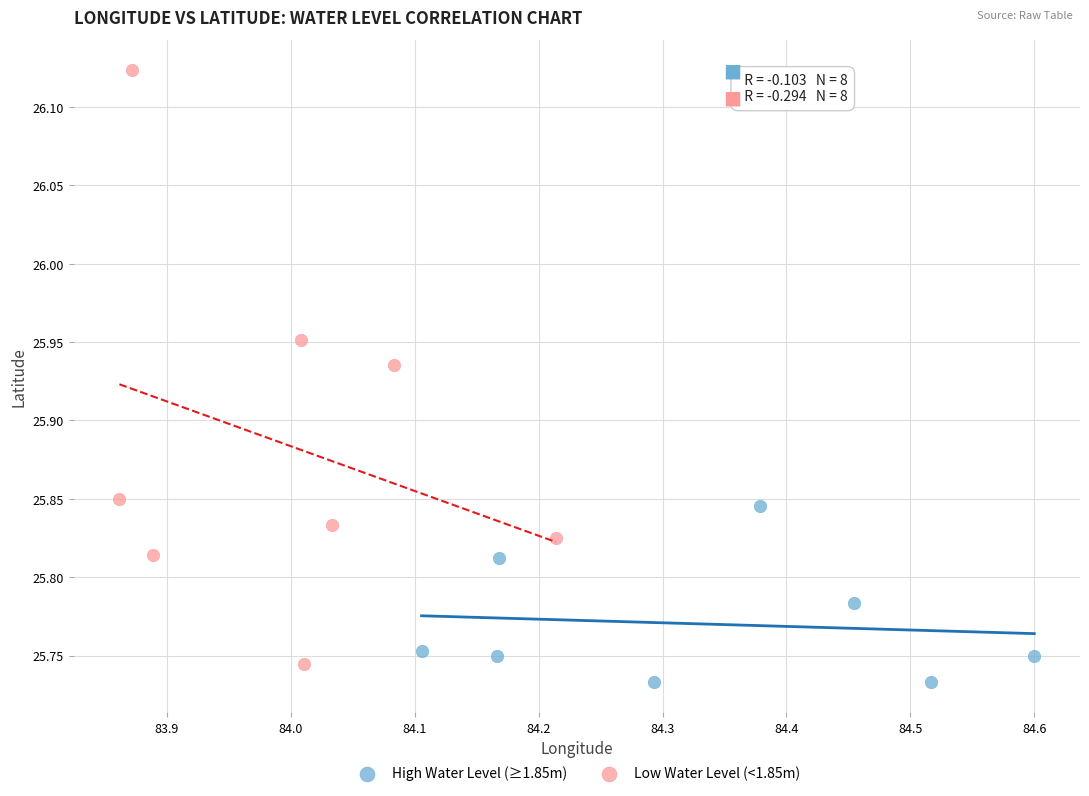

Which series reaches the minimum Y coordinate?

High Water Level (≥1.85m)